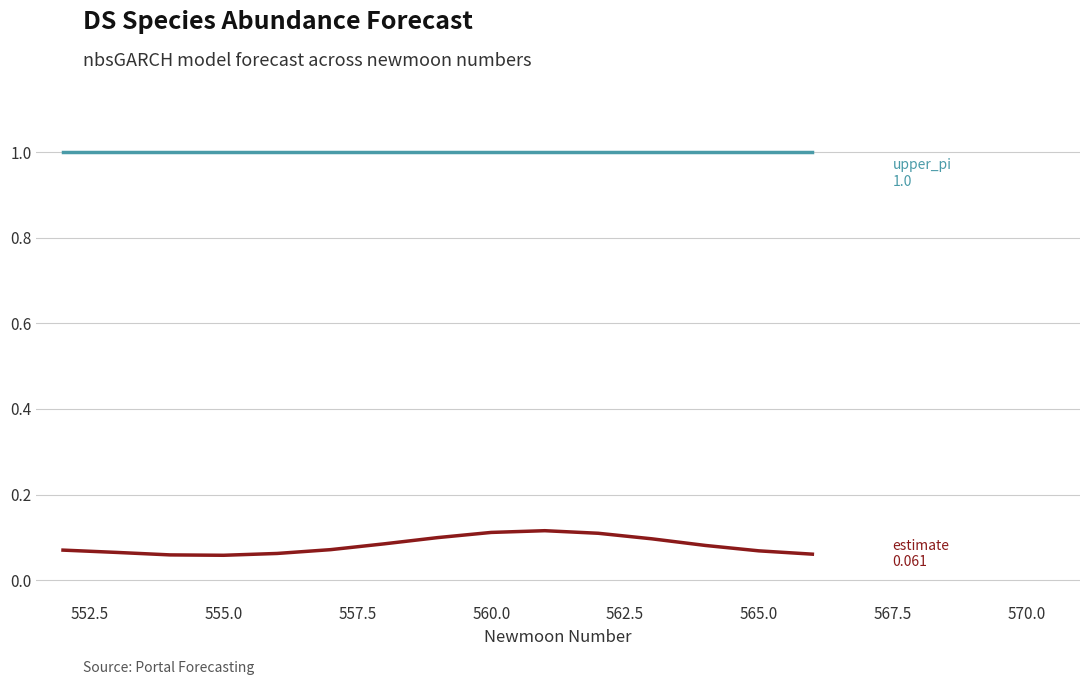

What is the maximum value shown in the chart?

1.0